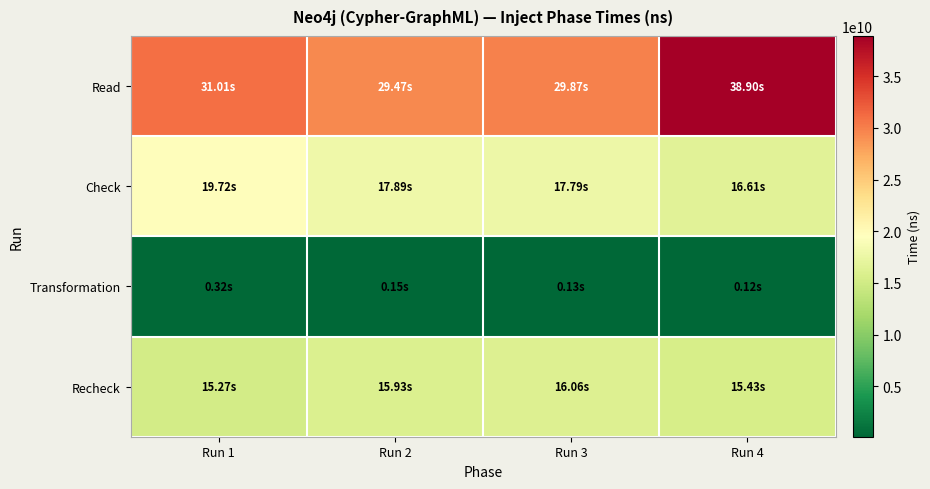

At which category is the sum across all series the highest?

Run 4